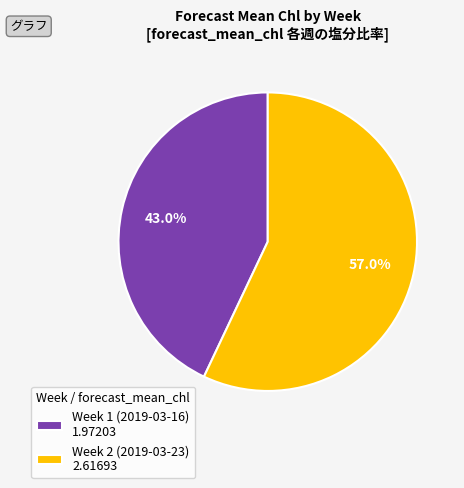

To the nearest percent, what percentage of the pie is Week 1 (2019-03-16)?

43%